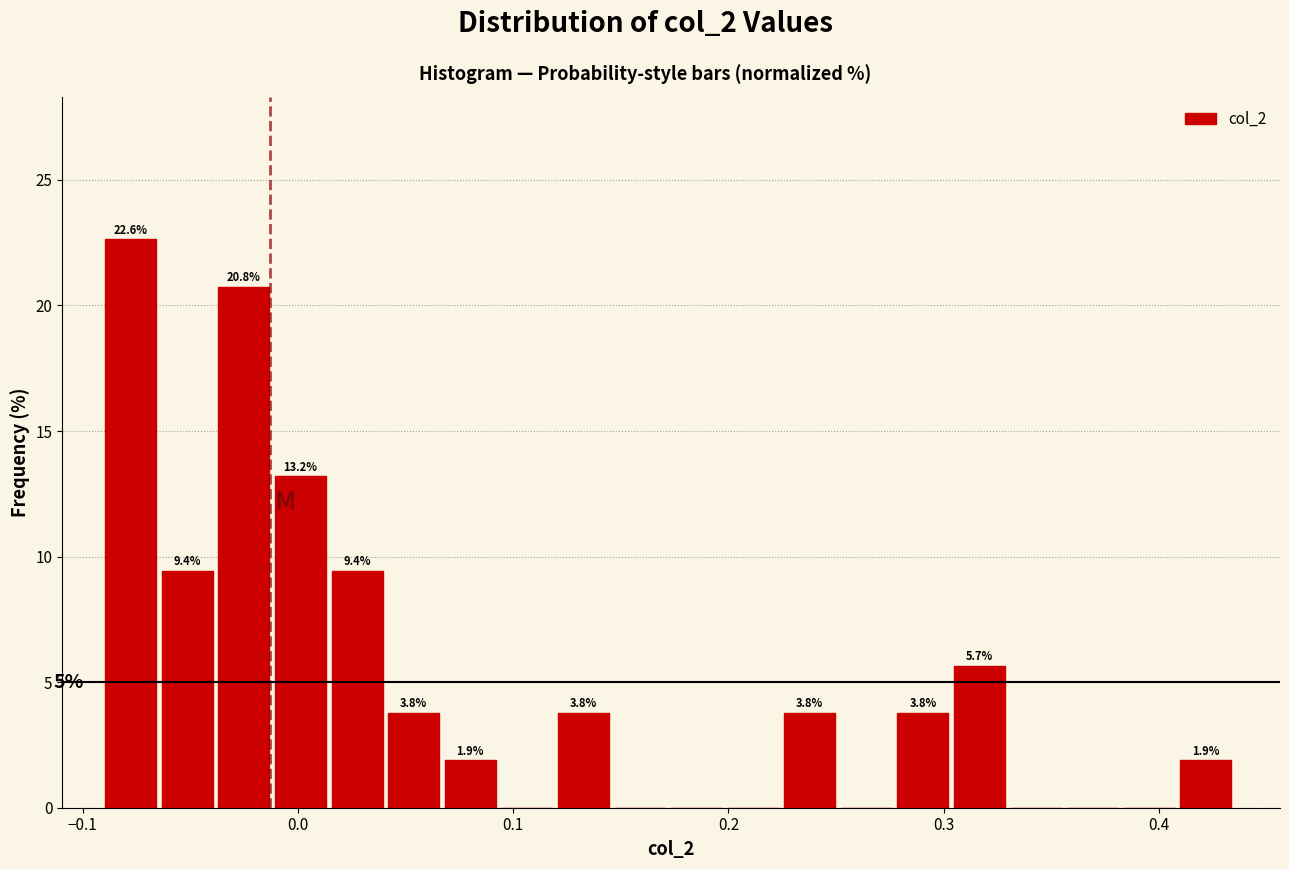

Around what value on the x-axis is the tallest bar? Give the approximate position of its centre, as read against the axis.

-0.08